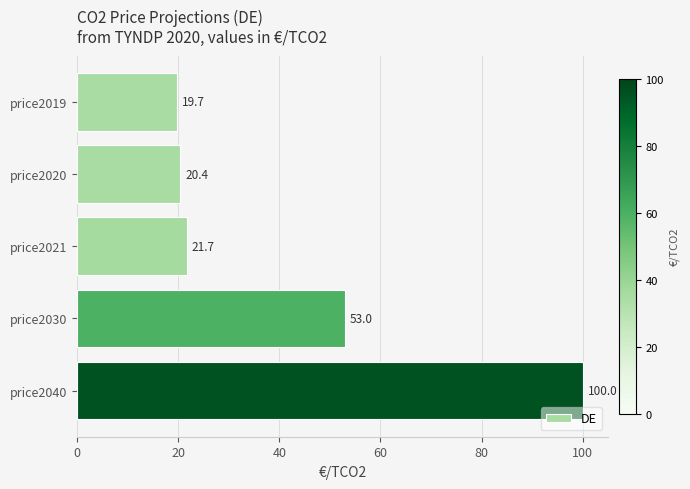

What is the difference between the maximum and minimum values?

80.3